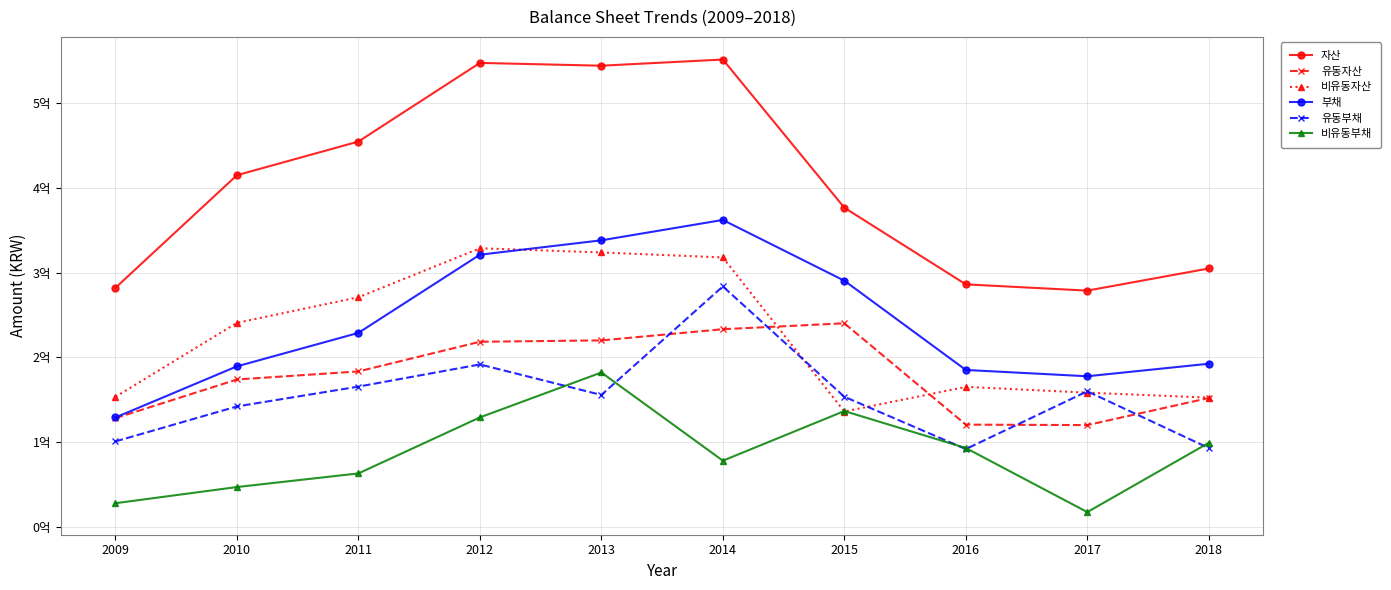

True or false: 비유동부채 and 자산 cross at least once.

False